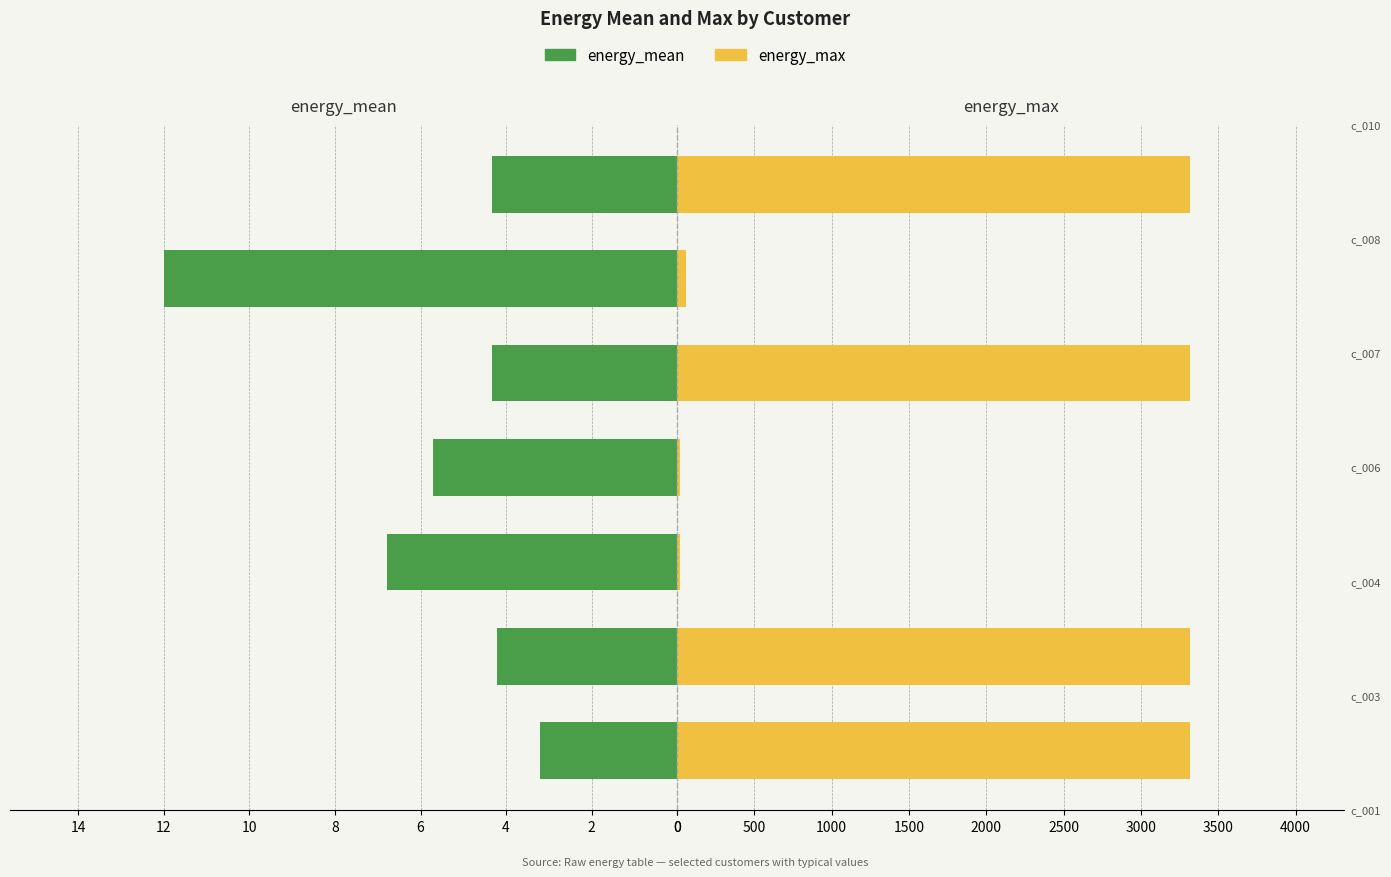

Which series changed the most between 4 and 6?

energy_max